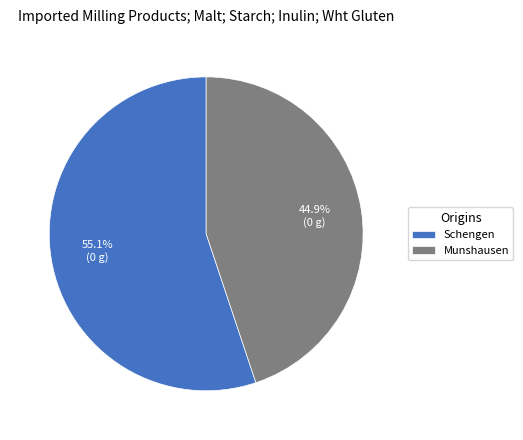

To the nearest percent, what is the difference between the largest and smallest slice percentages?

10%